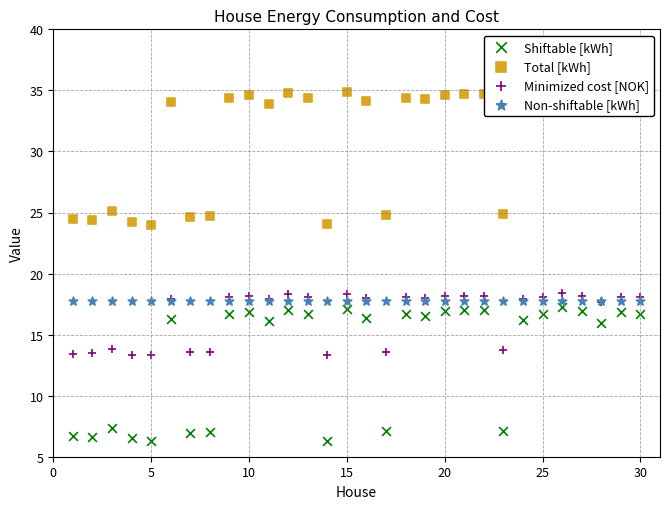

At how many categories does at least one series exceed 11?

30